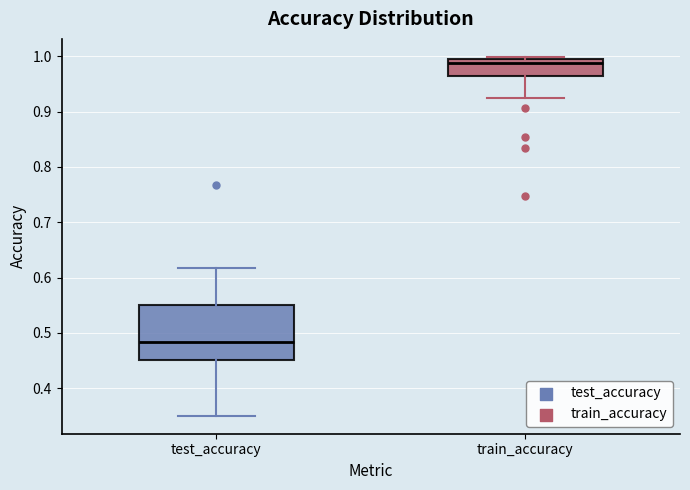

Which box's median line is the lowest?

test_accuracy